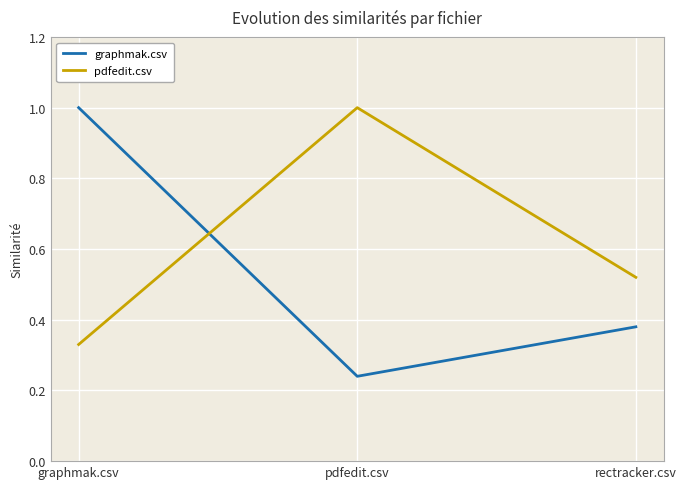

At which label does pdfedit.csv reach its peak?

pdfedit.csv